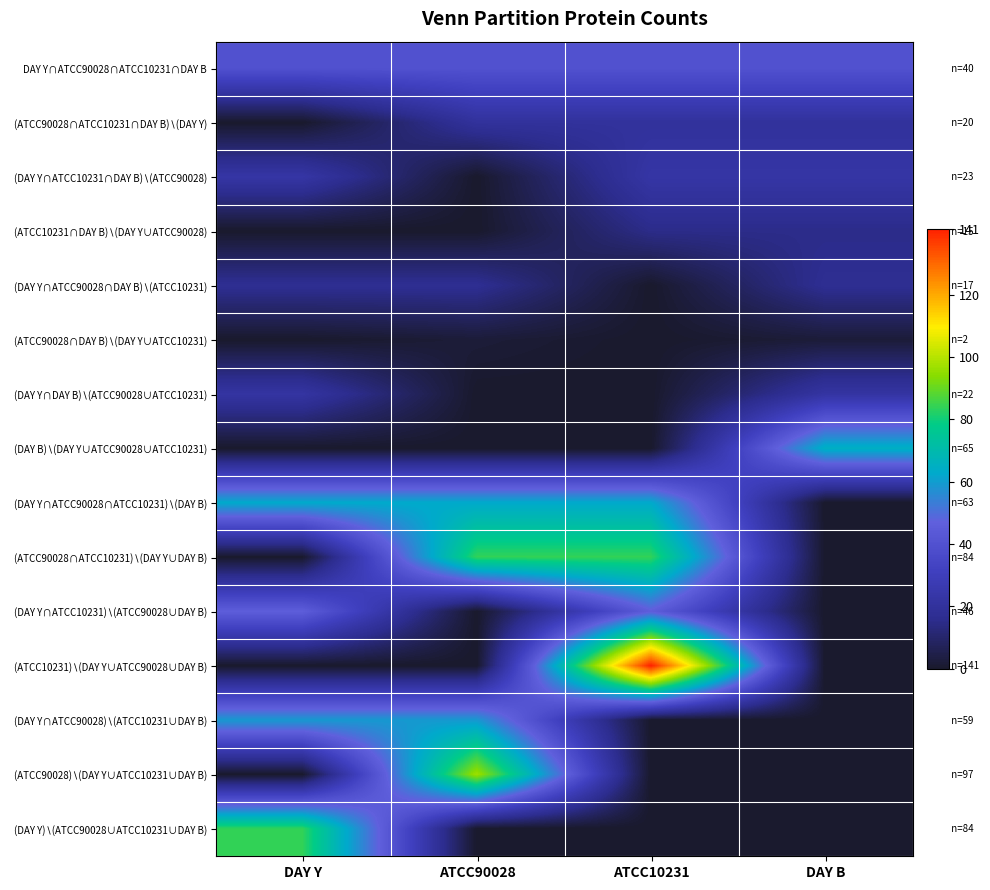

Which series changed the most between DAY Y and ATCC10231?

(ATCC10231)∖(DAY Y∪ATCC90028∪DAY B)